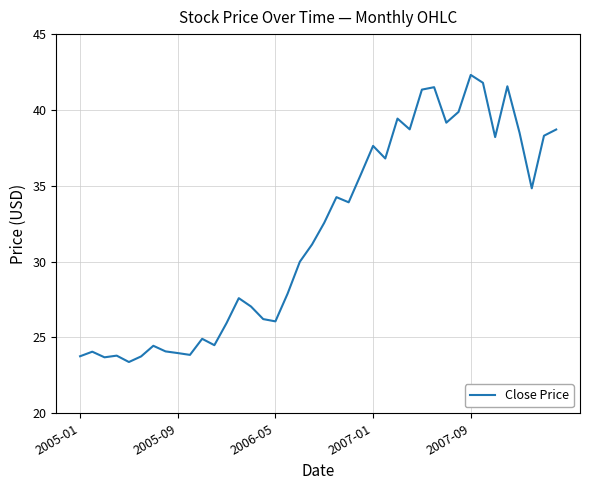

What is the difference between the maximum and minimum values?

18.9